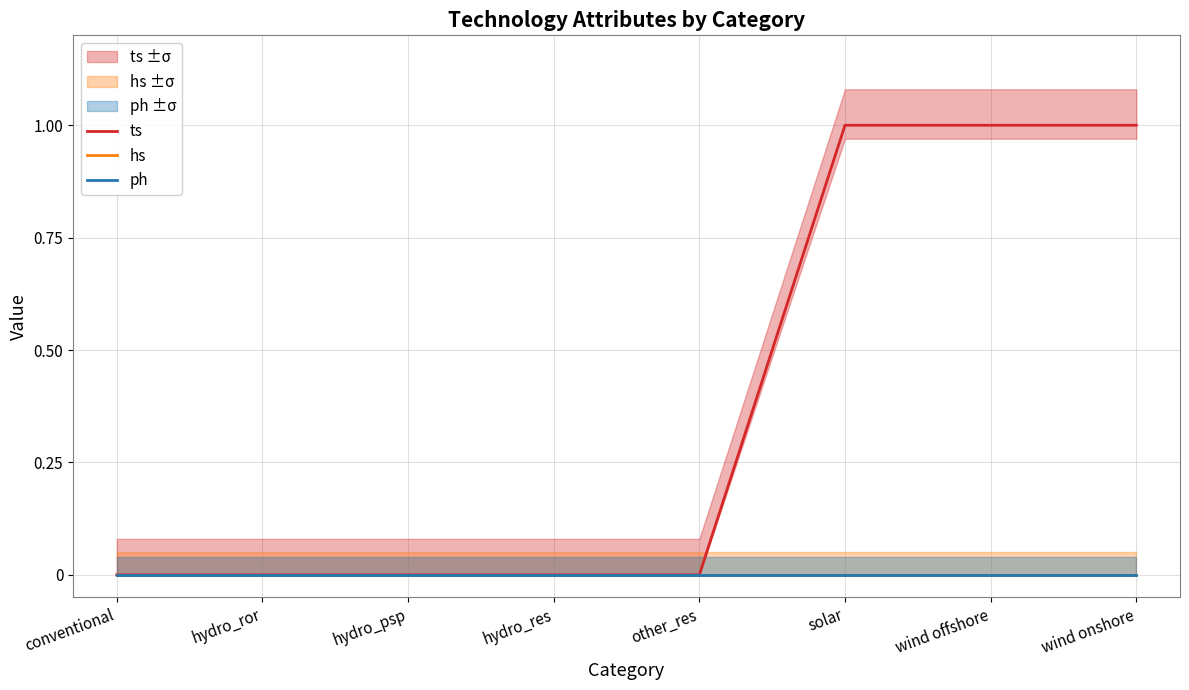

Rank the categories by hs value from lowest to highest.

conventional, hydro_ror, hydro_psp, hydro_res, other_res, solar, wind offshore, wind onshore